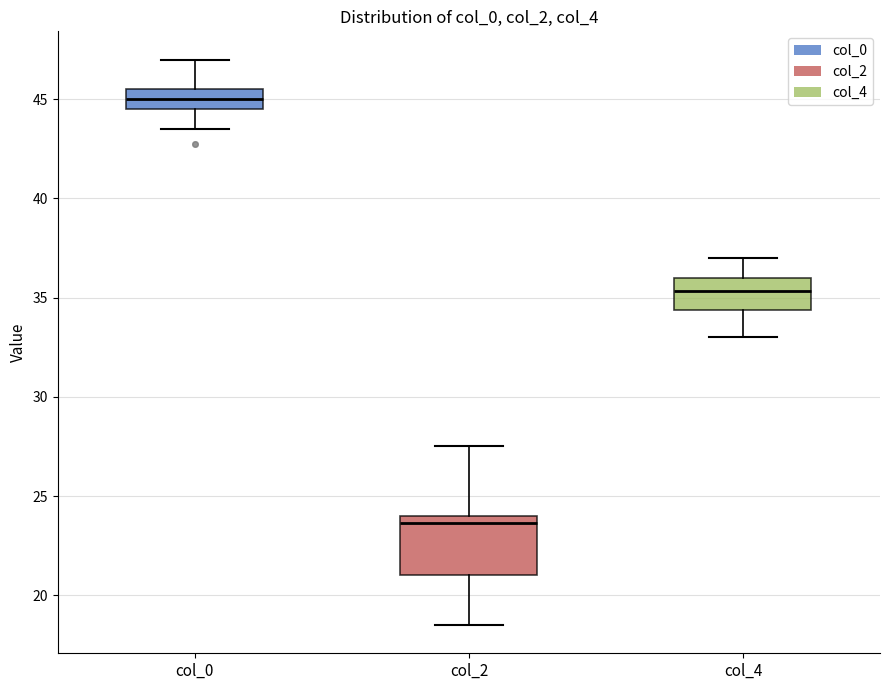

Where does the median line of the box for col_2 sit on the y-axis? The values are not printed on the chart, so give them approximately, as read against the axis.

23.5